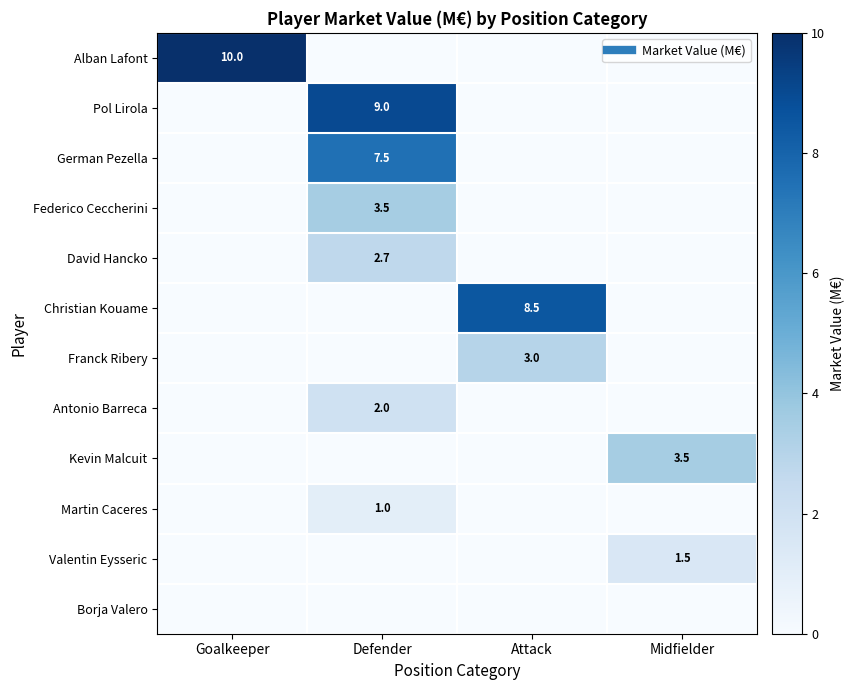

Is the value of David Hancko at Attack greater than the value of Federico Ceccherini at Attack?

No